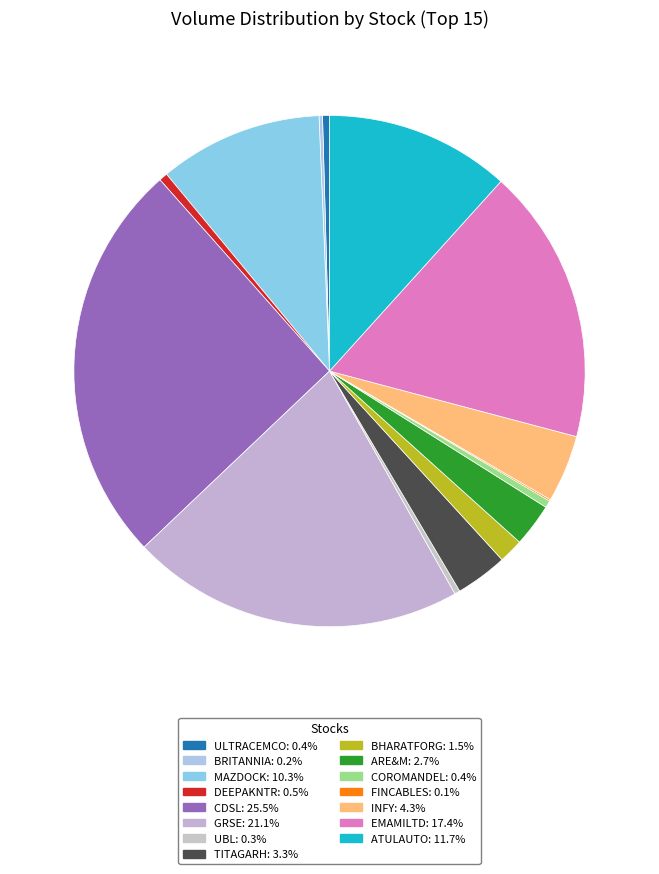

Count the number of slices in the pie.

15